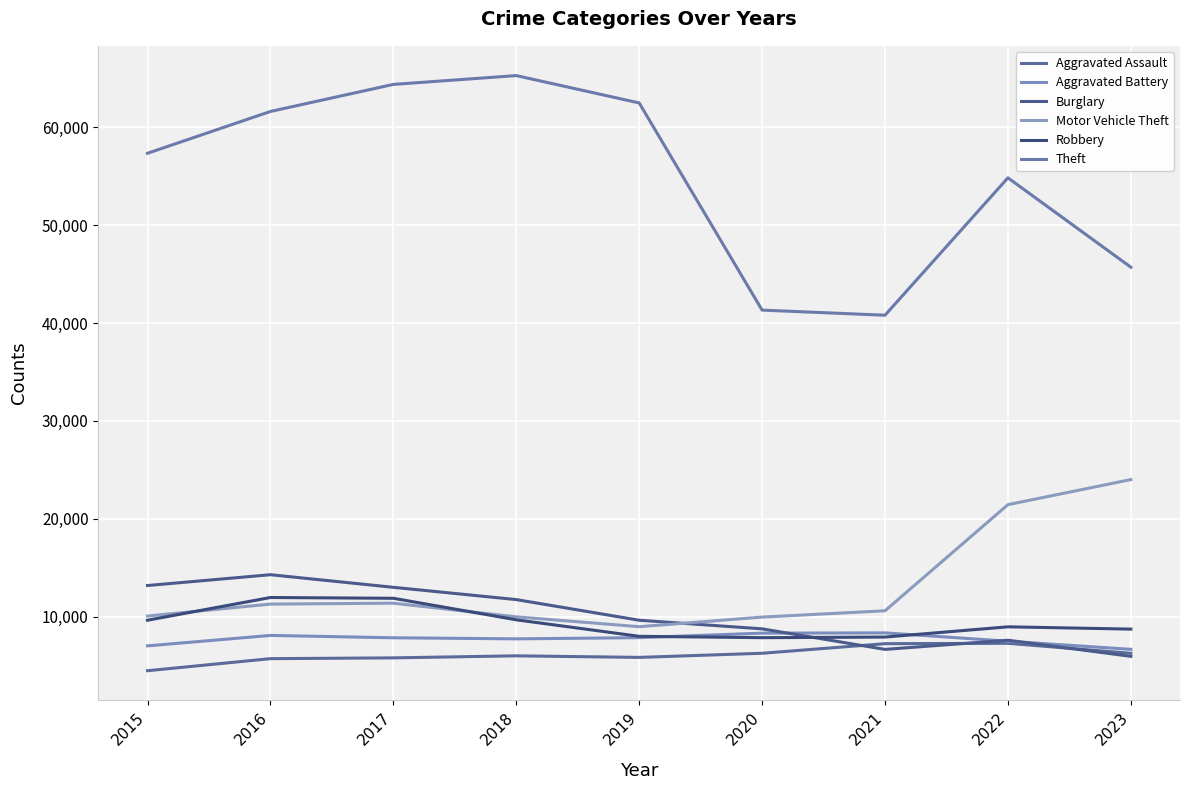

What are all the series names shown in the legend?

Aggravated Assault, Aggravated Battery, Burglary, Motor Vehicle Theft, Robbery, Theft